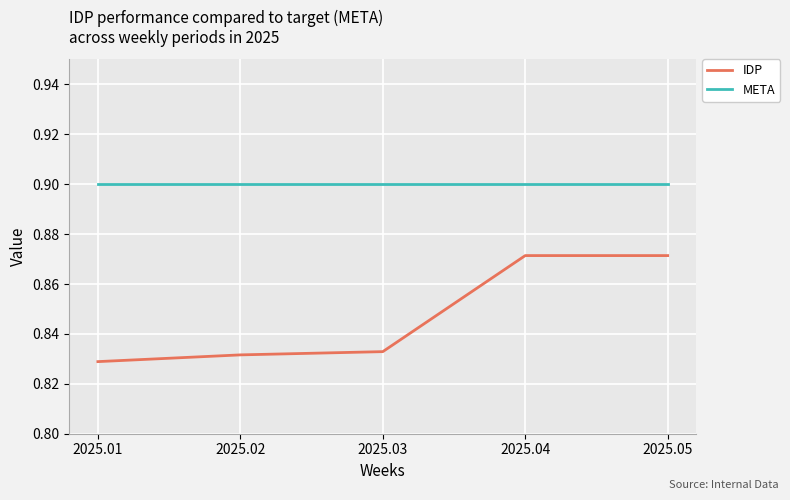

What is the spread (max minus min) of values at 2025.02?

0.1